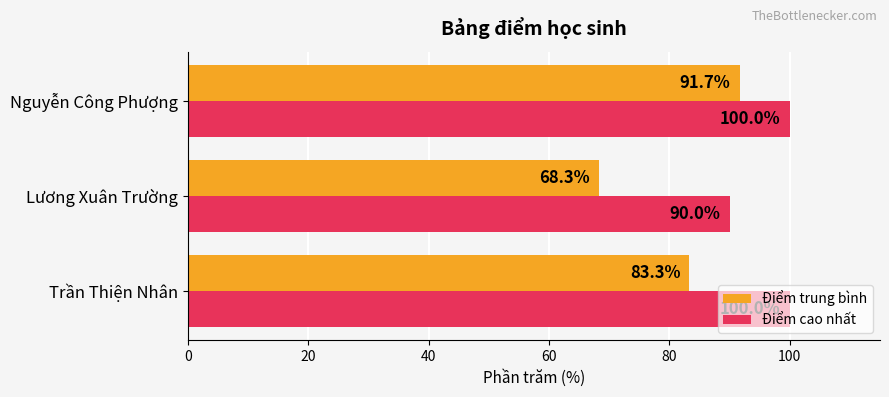

At which category does the chart reach its minimum across all series?

Lương Xuân Trường